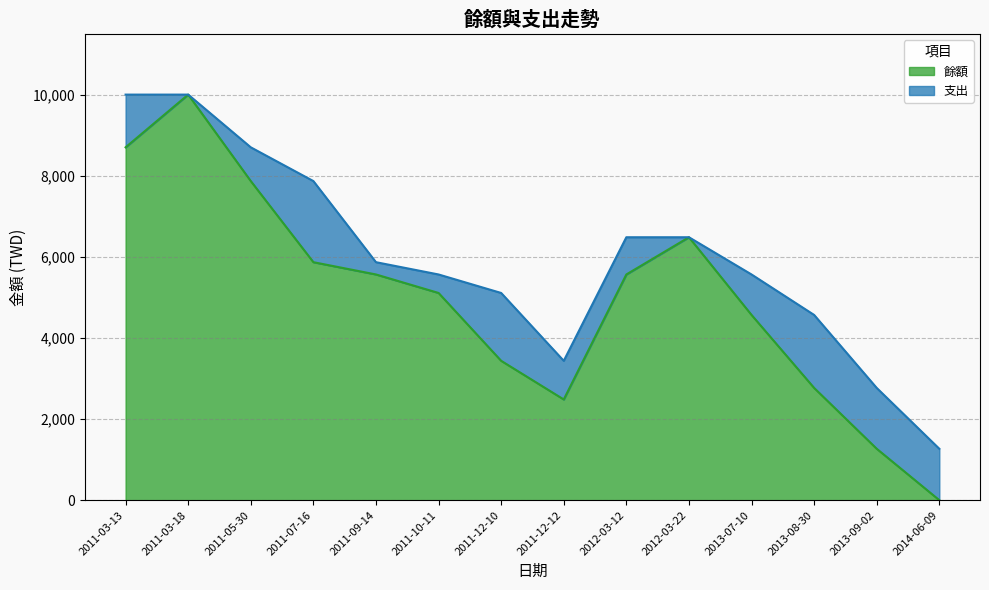

How many lines are shown in the chart?

2